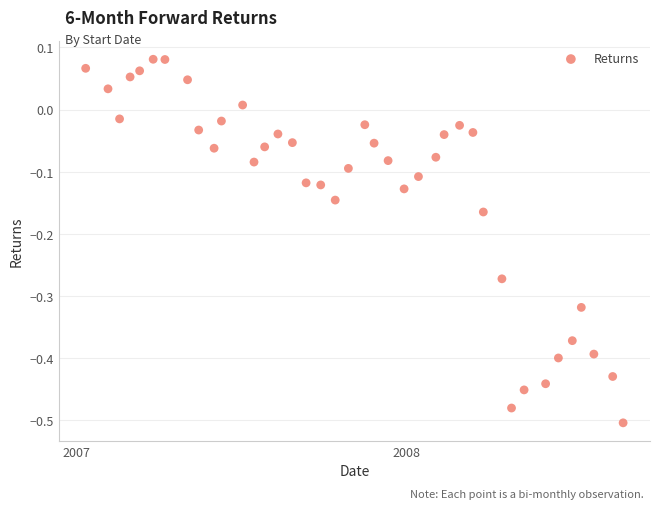

What is the range of X values (max minus min)?

595.7